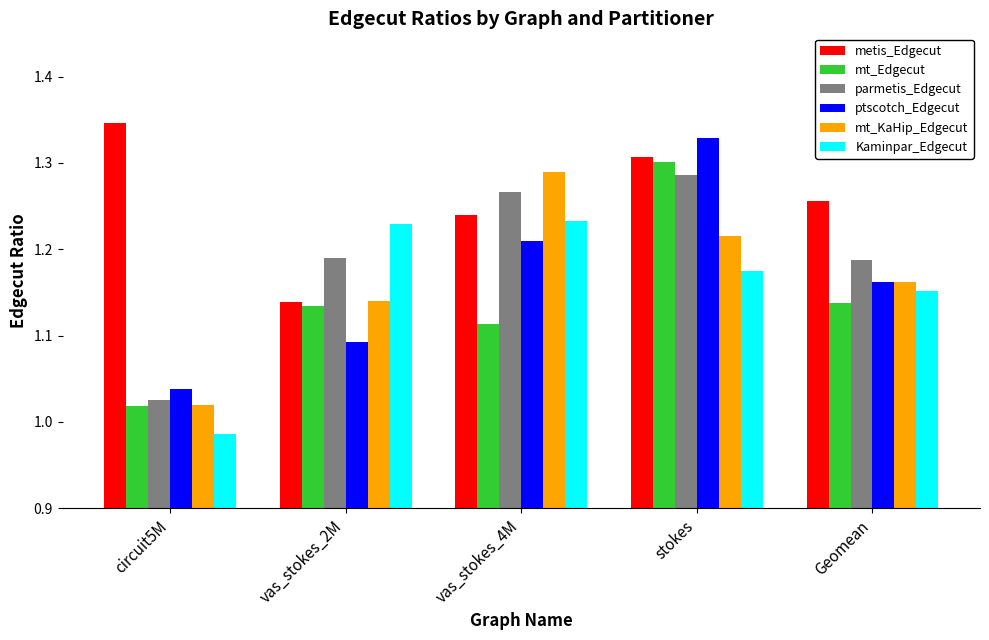

Is the value of parmetis_Edgecut at vas_stokes_4M greater than the value of Kaminpar_Edgecut at vas_stokes_2M?

Yes